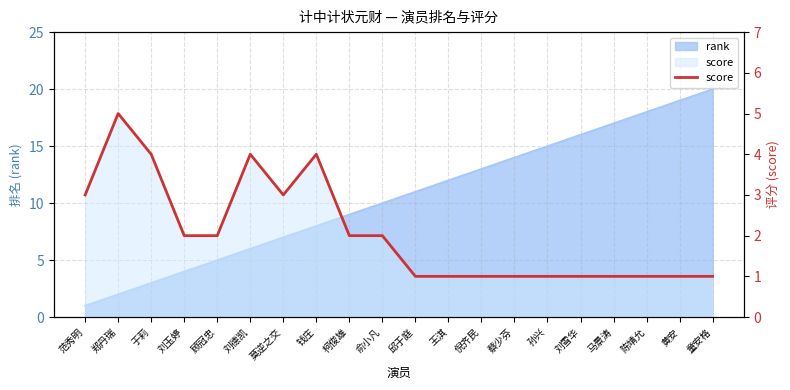

Reading left to right, list all the values displayed in this chart.

3	5	4	2	2	4	3	4	2	2	1	1	1	1	1	1	1	1	1	1